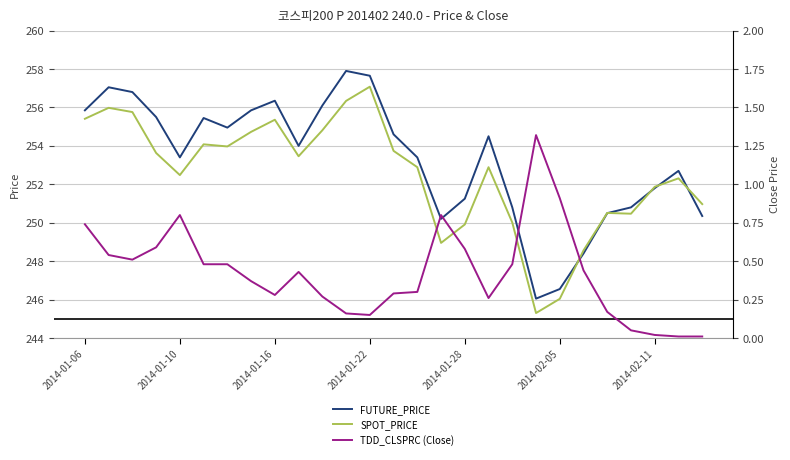

What is the value of the SPOT_PRICE point at the 20th from the left?

245.3